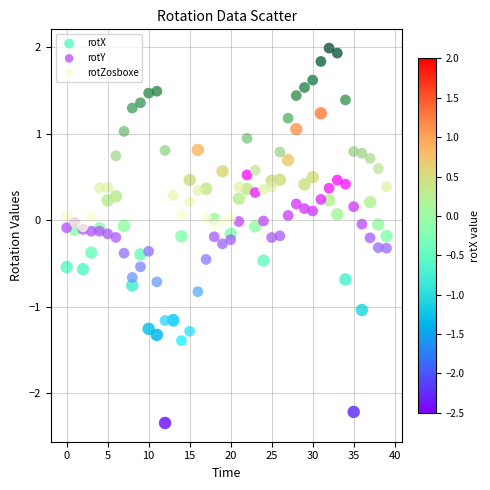

What are all the series names shown in the legend?

rotX, rotY, rotZosboxe